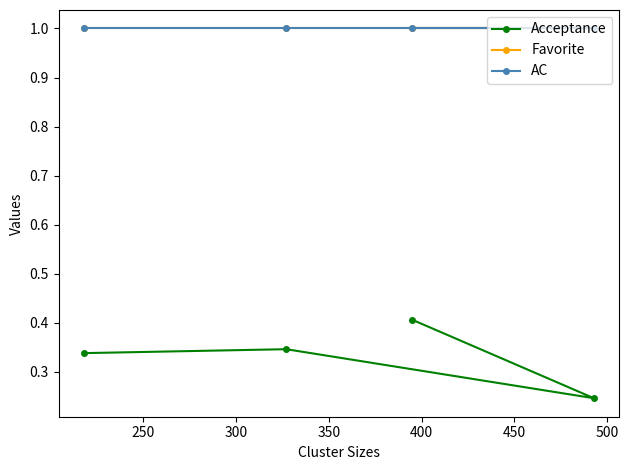

True or false: Favorite has a value of 0.6 at 250.

False